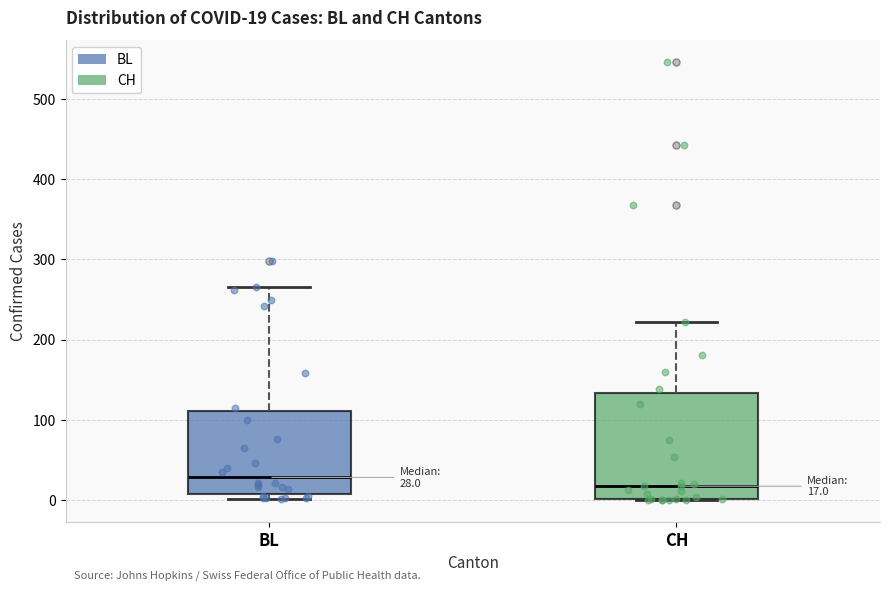

Which box has the highest median line?

BL